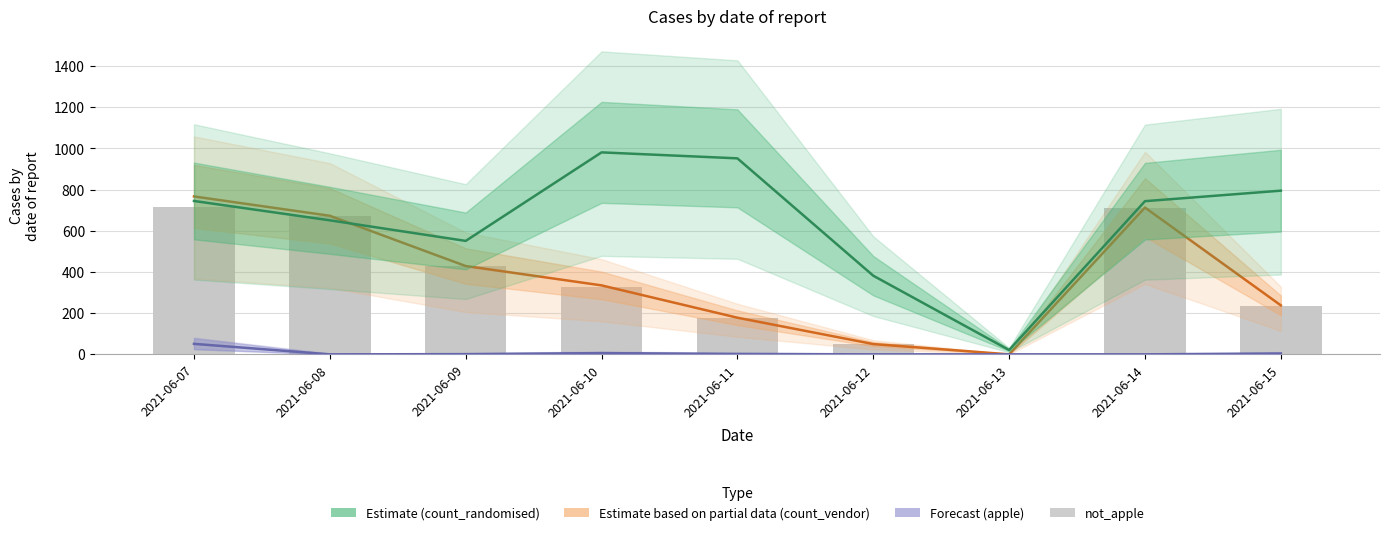

How many distinct data groups are displayed?

4